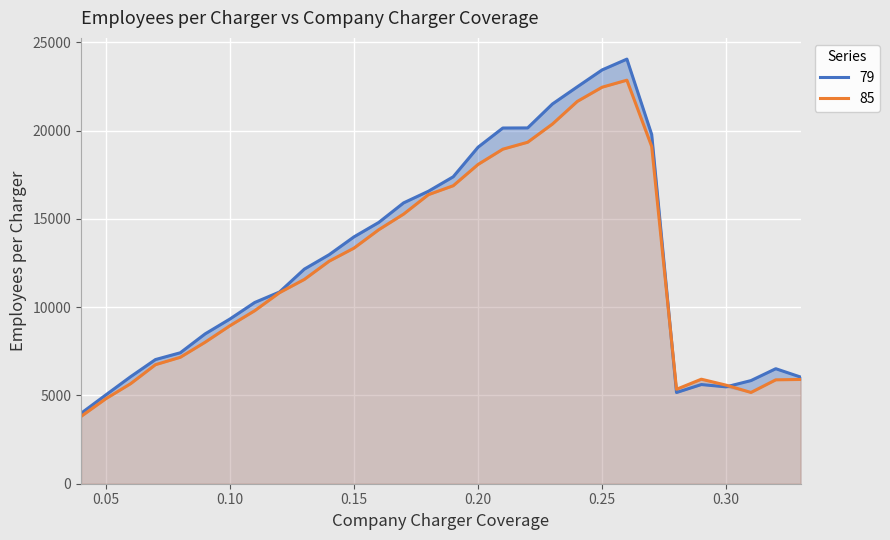

Reading left to right, list all the values displayed in this chart.

79: 3988.0	5031.5	6064.9	7034.6	7418.8	8487.8	9330.6	10267.9	10861.8	12157.6	12975.2	13985.1	14803.9	15910.9	16569.9	17389.1	19063.7	20152.5	20157.6	21515.1	22485.5	23443.2	24055.6	19782.9	5168.4	5618.8	5487.5	5842.9	6515.9	6043.1
85: 3811.7	4814.7	5669.1	6744.1	7162.4	8015.5	8949.9	9802.6	10823.4	11575.0	12607.7	13347.9	14391.1	15274.9	16376.2	16882.0	18086.7	18953.6	19345.7	20378.7	21657.9	22463.4	22862.1	19106.7	5350.1	5921.3	5583.5	5170.3	5885.7	5907.4